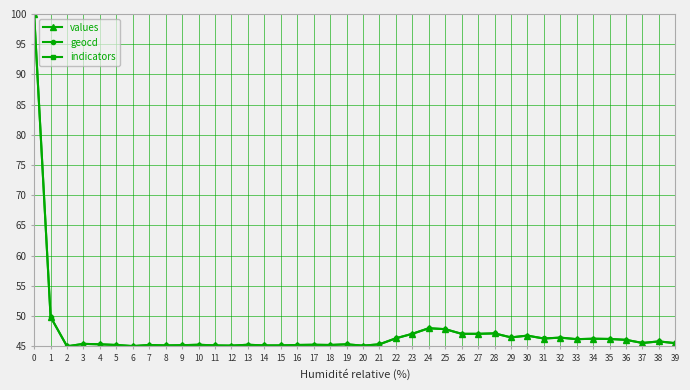

What is the sum of the geocd values at 5 and 15?

90.4